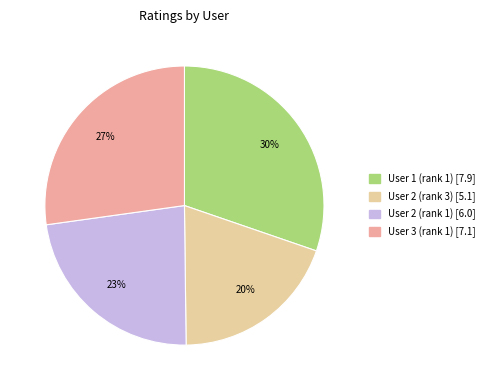

What is the smallest slice in the pie chart?

User 2 (rank 3)